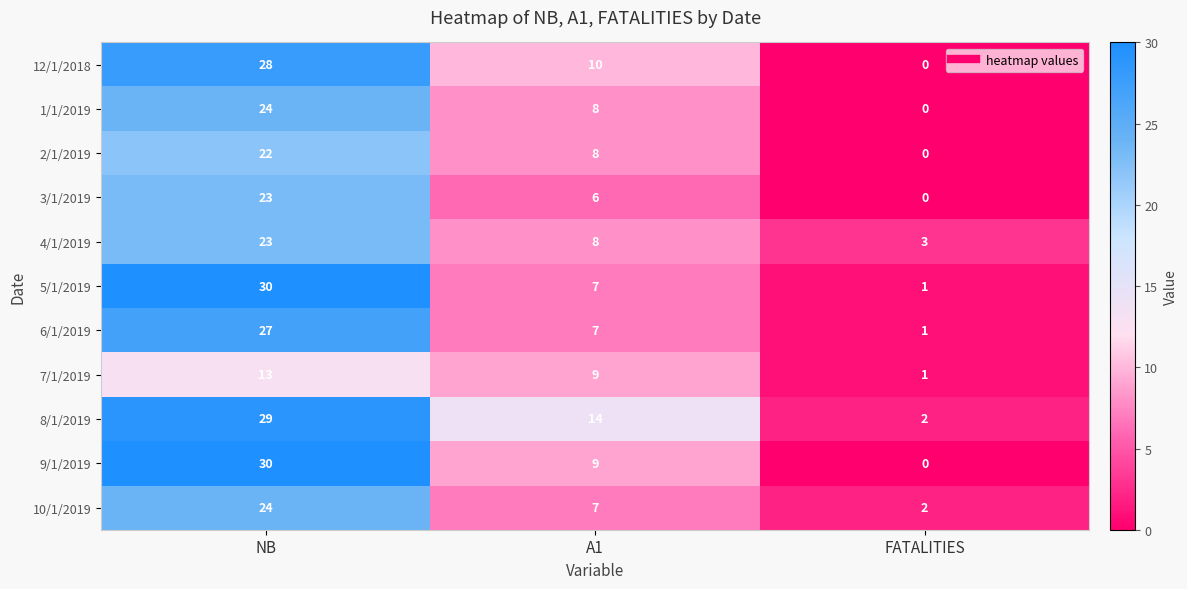

The 1/1/2019 series shows 8 at A1. True or false?

True